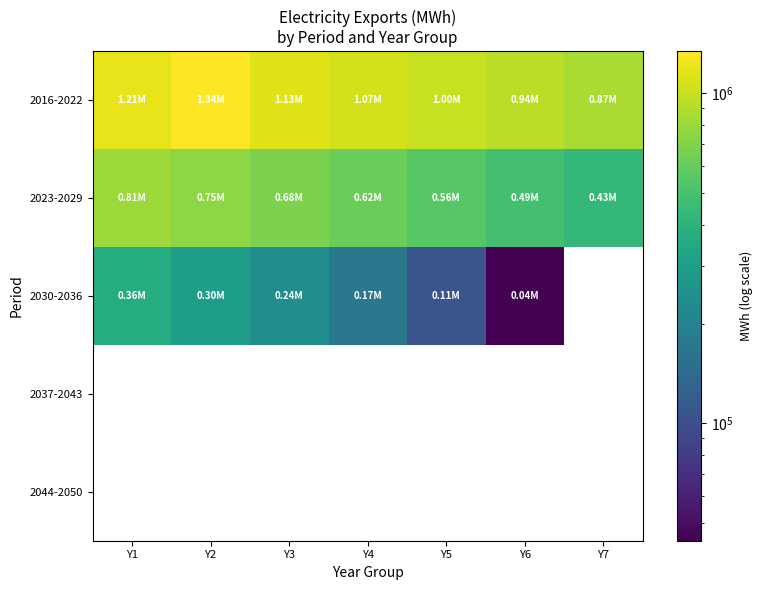

The 2030-2036 series shows 107944.4 at Y5. True or false?

True